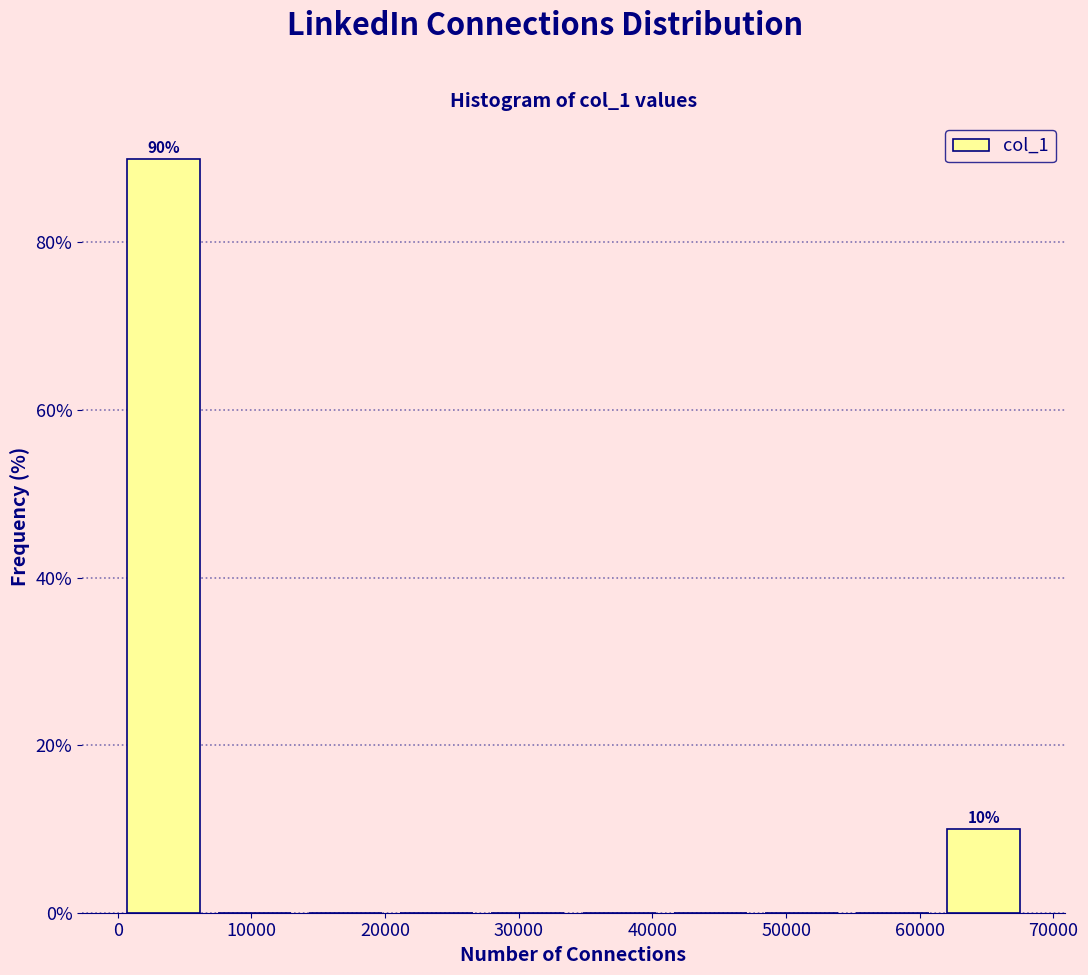

Which range on the x-axis has the tallest bar?

0 to 7000